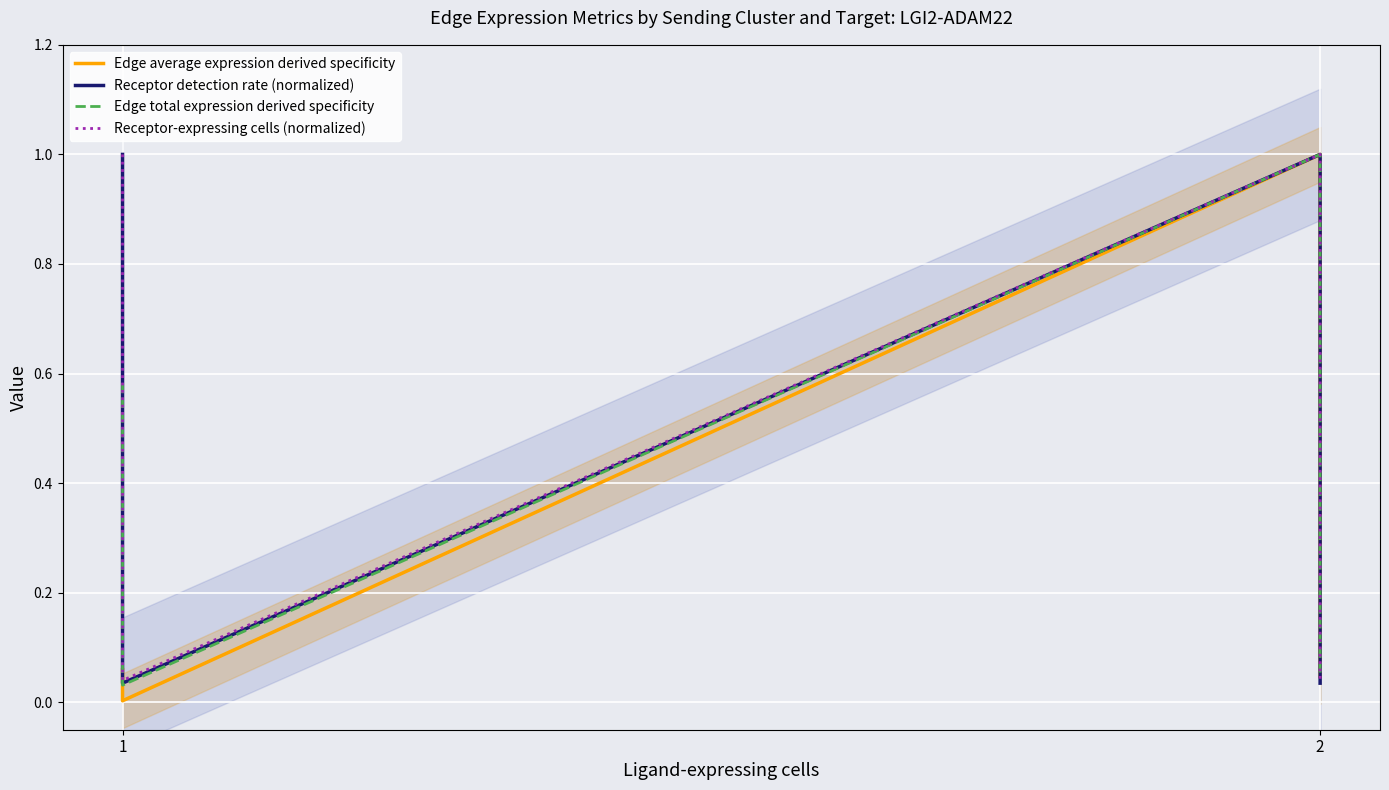

The value of Receptor detection rate (normalized) at 1 is 1.5. True or false?

False